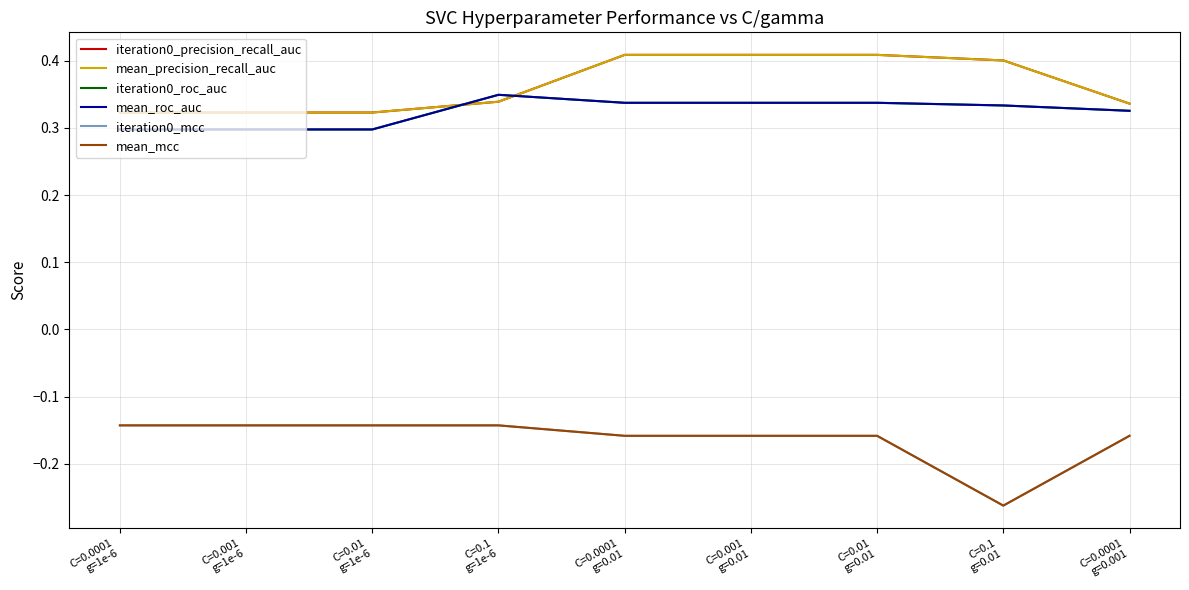

Does the chart have visible grid lines?

Yes